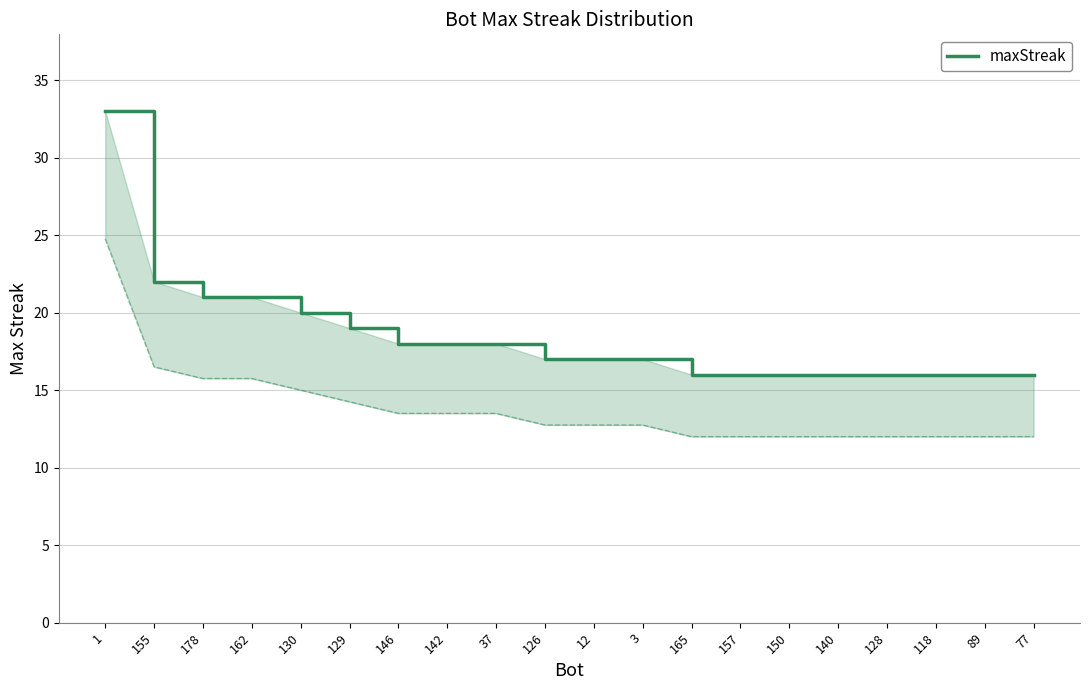

What is the sum of all values?

369